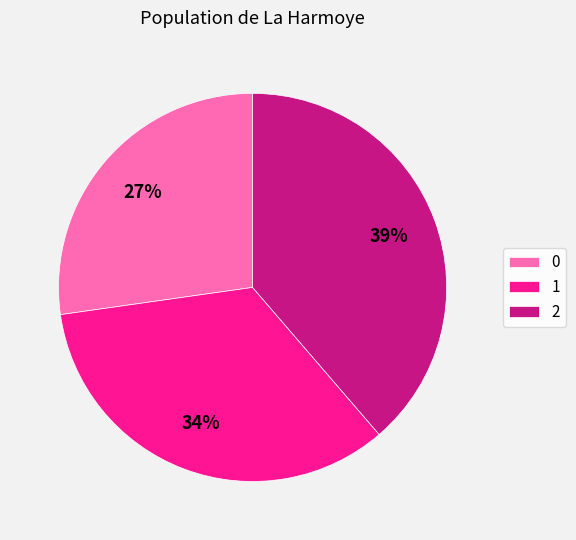

To the nearest percent, what is the combined percentage of 0 and 1?

61%